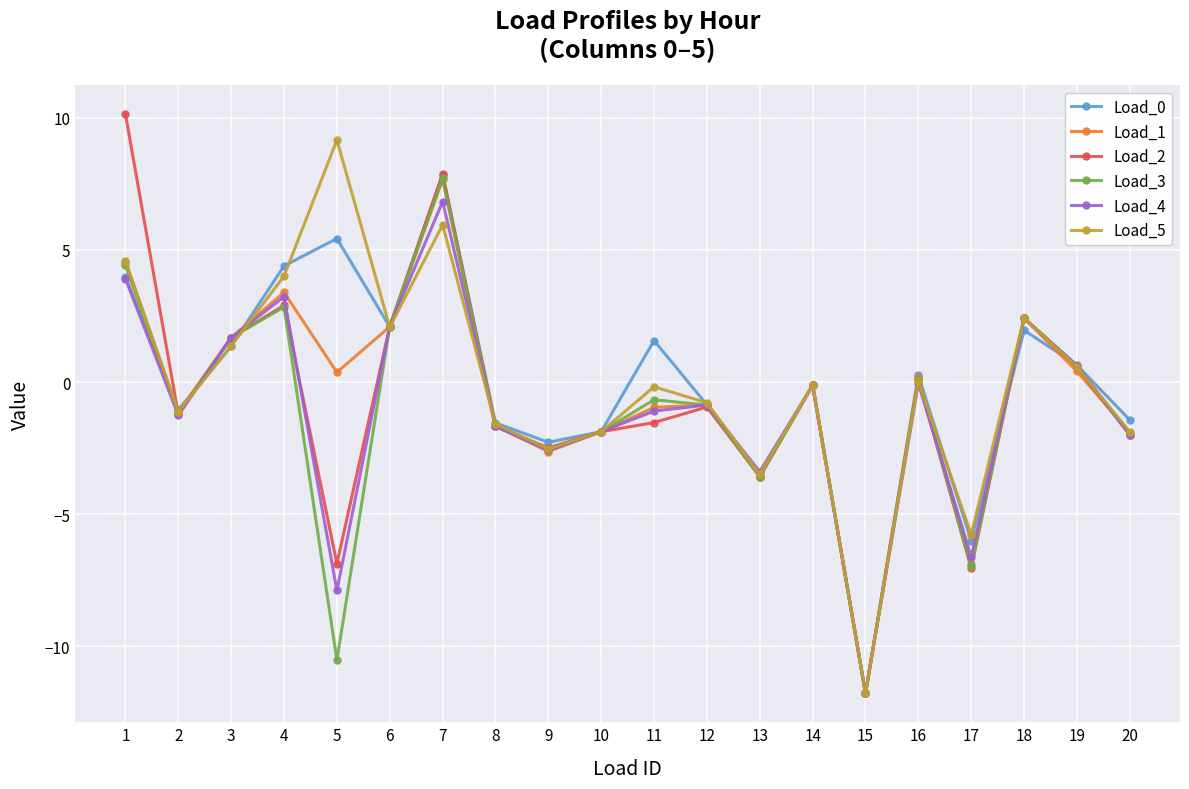

Which series has the widest spread of values?

Load_2